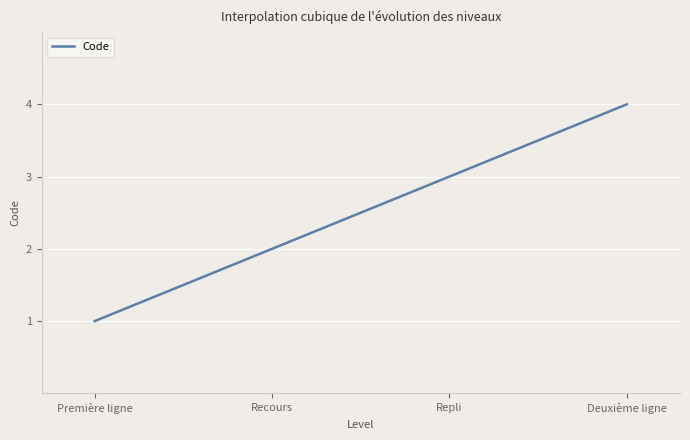

How many series are shown in this chart?

1